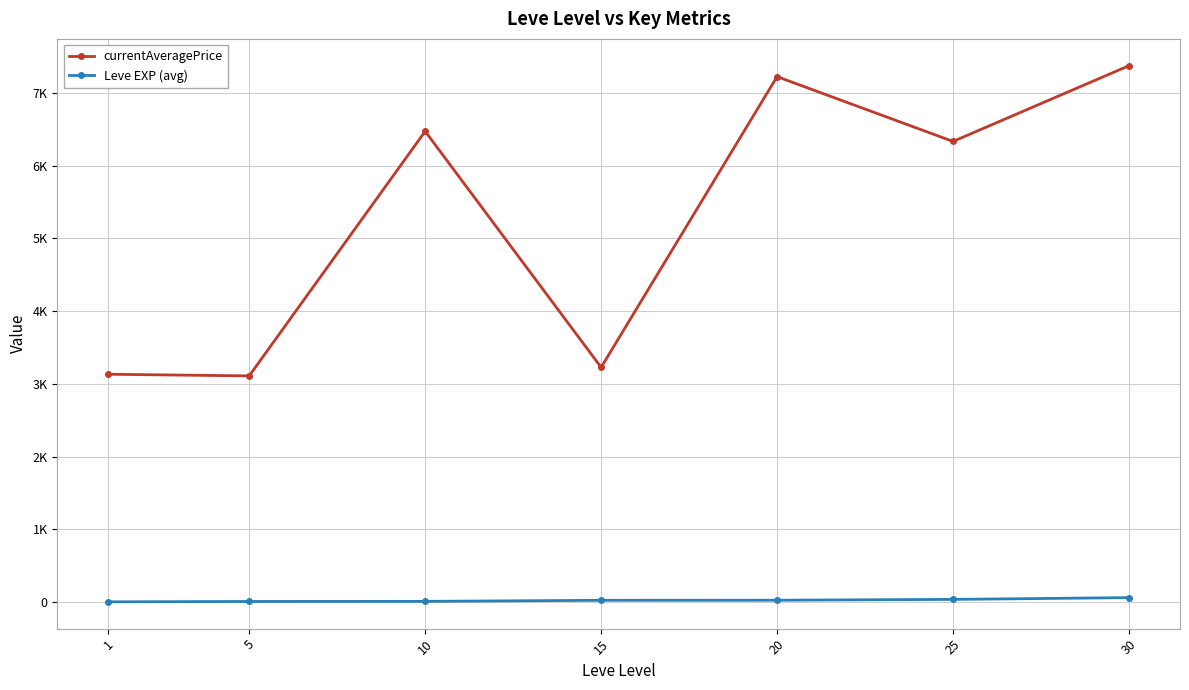

Is this an area chart (filled region under the line)?

No